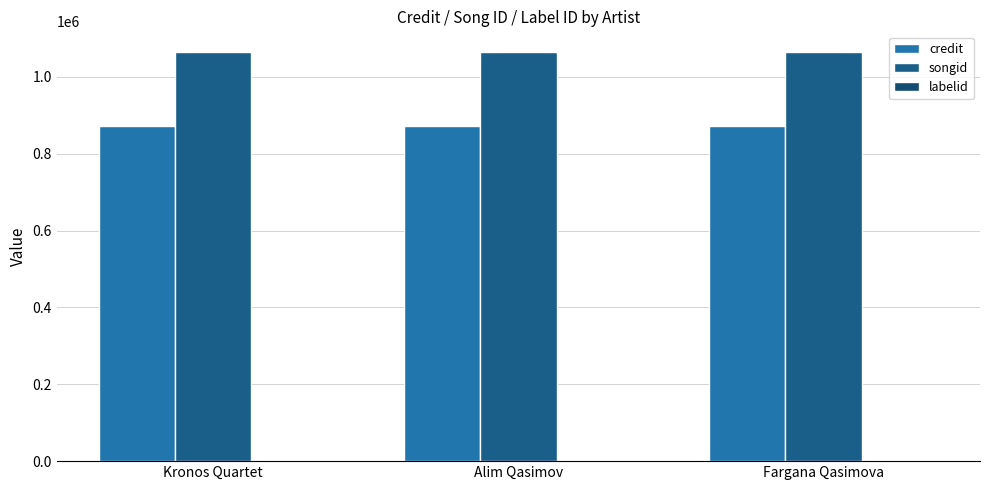

At which label is credit closest to 872431?

Kronos Quartet